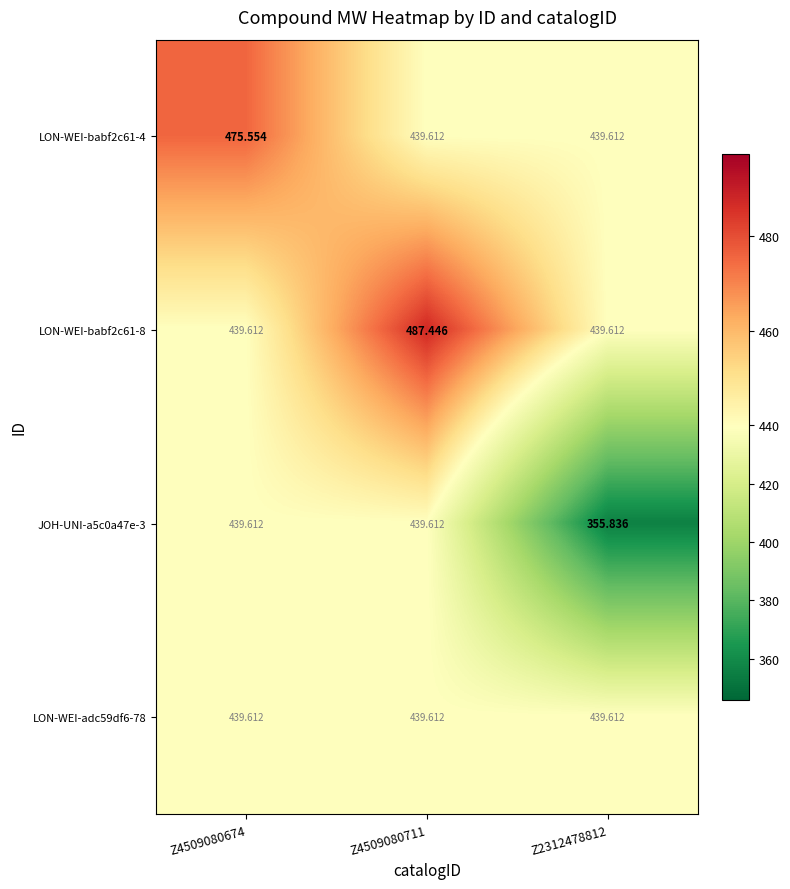

Reading left to right, extract all data points from this chart.

LON-WEI-babf2c61-4: Z4509080674=475.6	Z4509080711=439.6	Z2312478812=439.6
LON-WEI-babf2c61-8: Z4509080674=439.6	Z4509080711=487.4	Z2312478812=439.6
JOH-UNI-a5c0a47e-3: Z4509080674=439.6	Z4509080711=439.6	Z2312478812=355.8
LON-WEI-adc59df6-78: Z4509080674=439.6	Z4509080711=439.6	Z2312478812=439.6